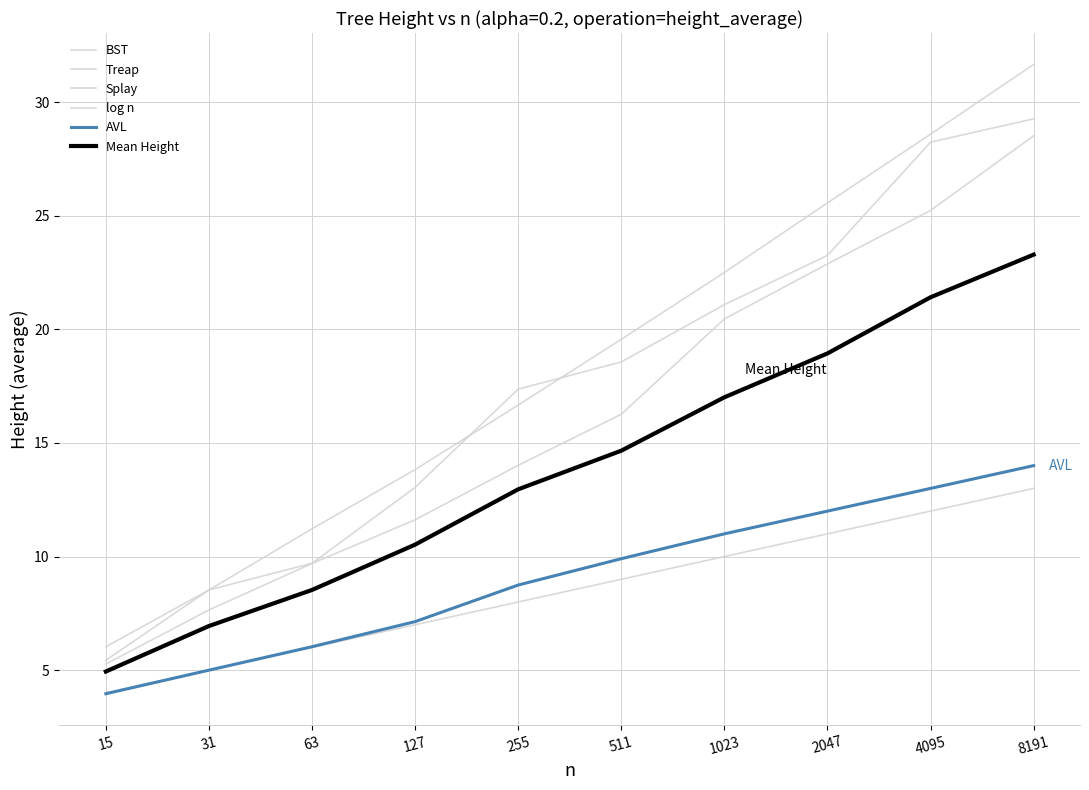

What is the difference between the Treap values at 511 and 2047?

4.7